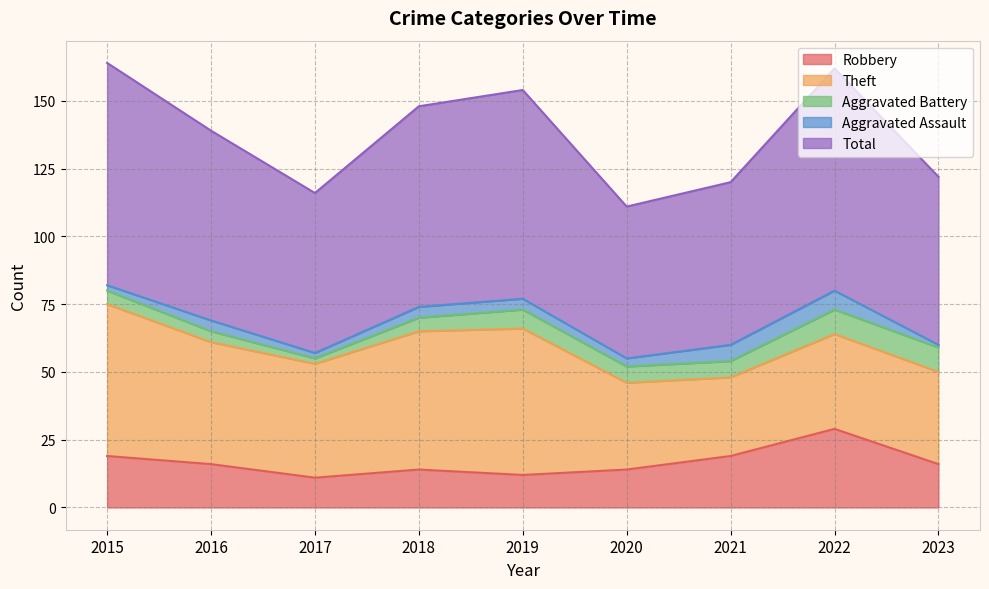

What is the value of the Aggravated Battery point at the 1st from the left?

5